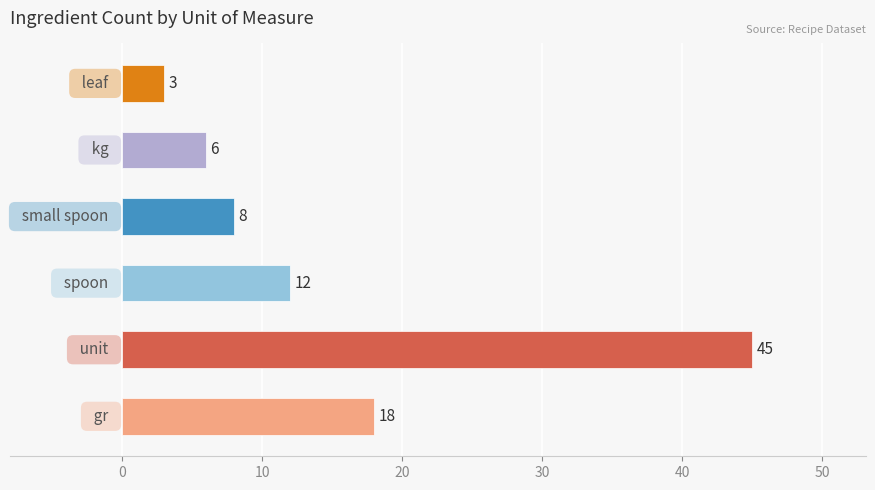

Reading bottom to top, transcribe all the data shown in this chart.

18	45	12	8	6	3